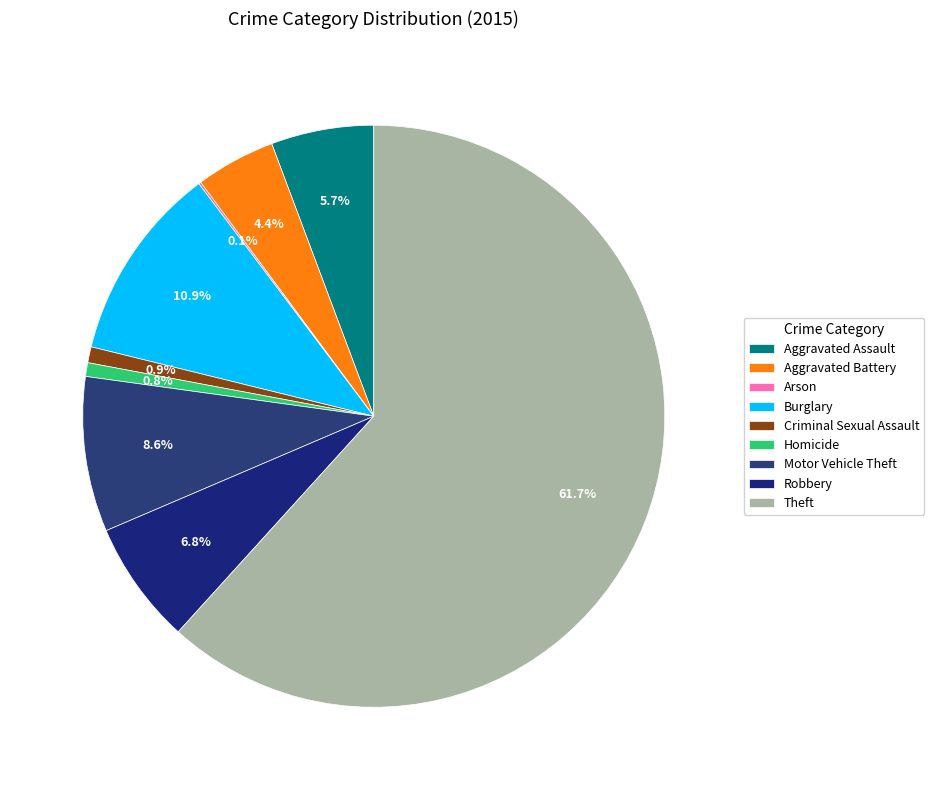

Which category has the biggest portion of the pie?

Theft